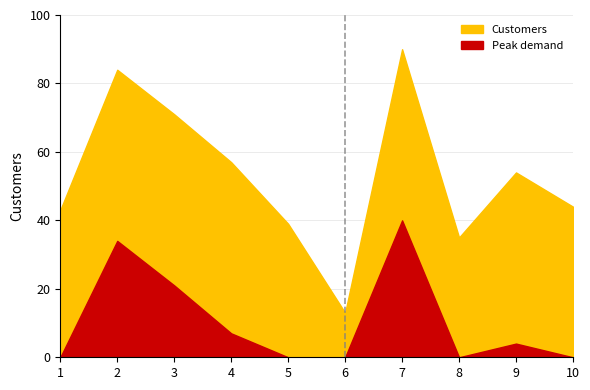

Reading left to right, what are all the values shown in this chart?

1=43	2=84	3=71	4=57	5=39	6=13	7=90	8=35	9=54	10=44